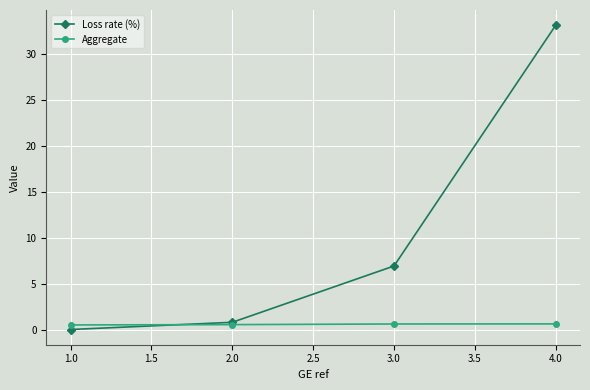

At 3.0, list the series in order from largest to smallest.

Loss rate (%), Aggregate